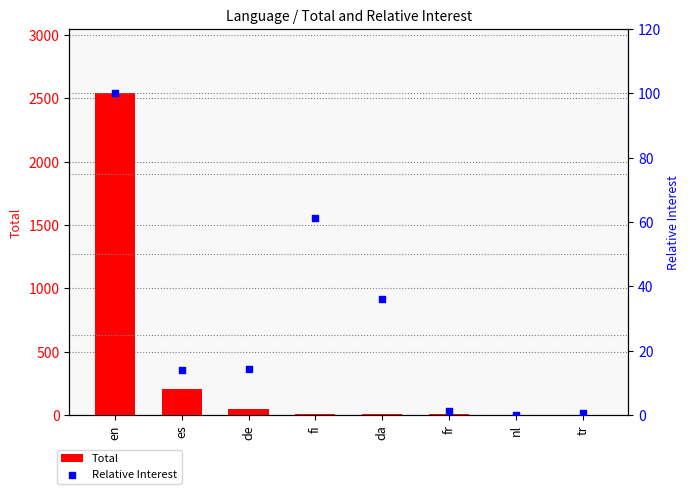

What is the total value across all series at fr?

7.2